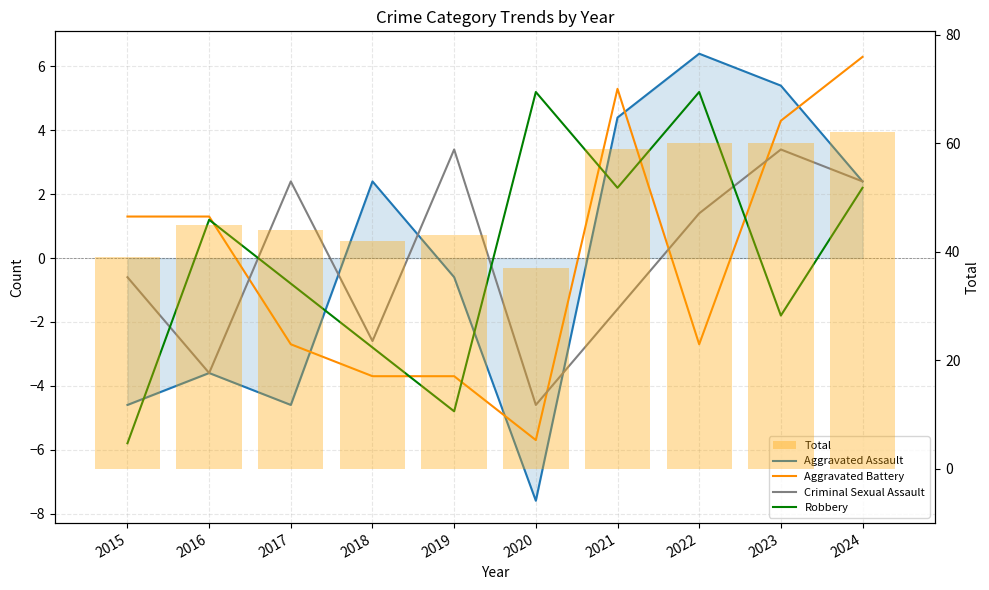

What is the value of the Aggravated Battery bar at the 8th from the left?

-2.7